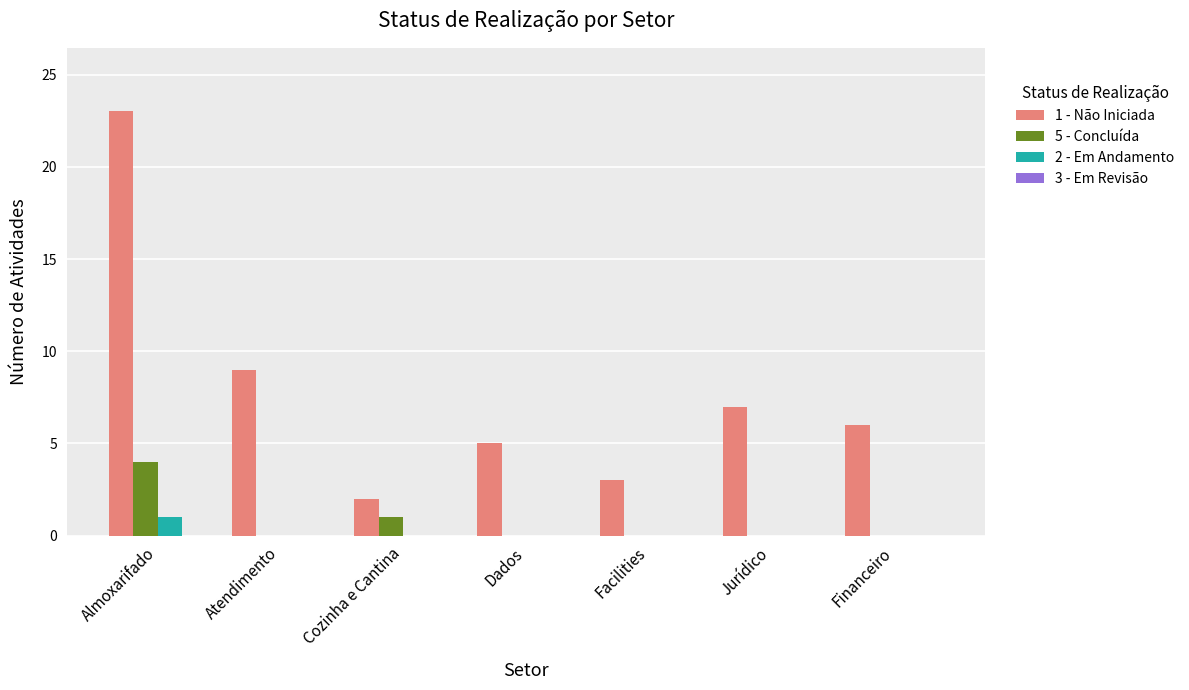

What is the greatest value displayed?

23